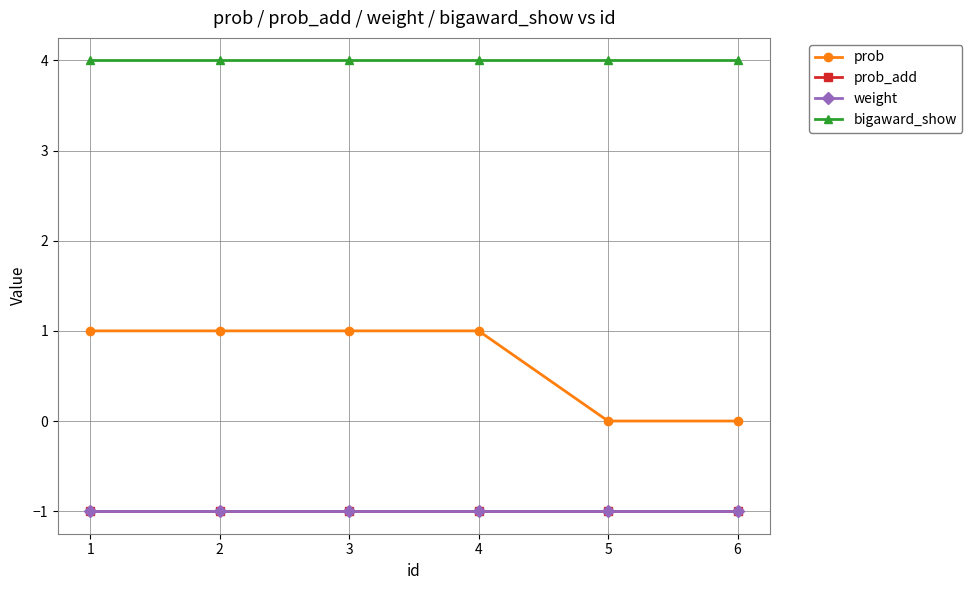

Is this an area chart (filled region under the line)?

No